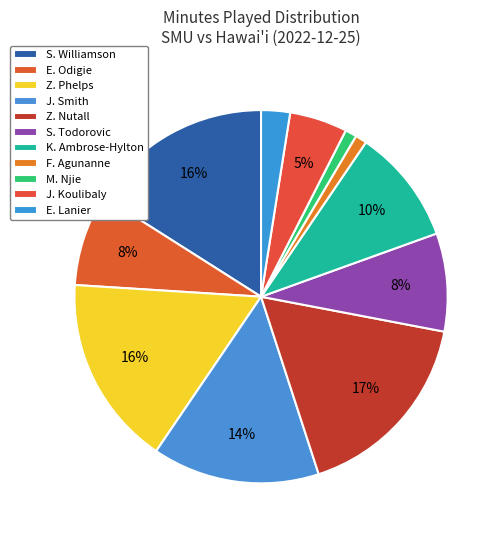

To the nearest percent, what is the difference between the largest and smallest slice percentages?

16%